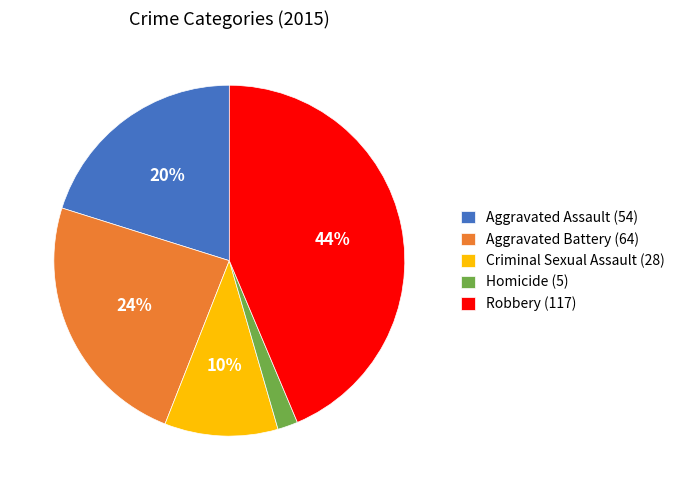

How many segments does this pie chart have?

5